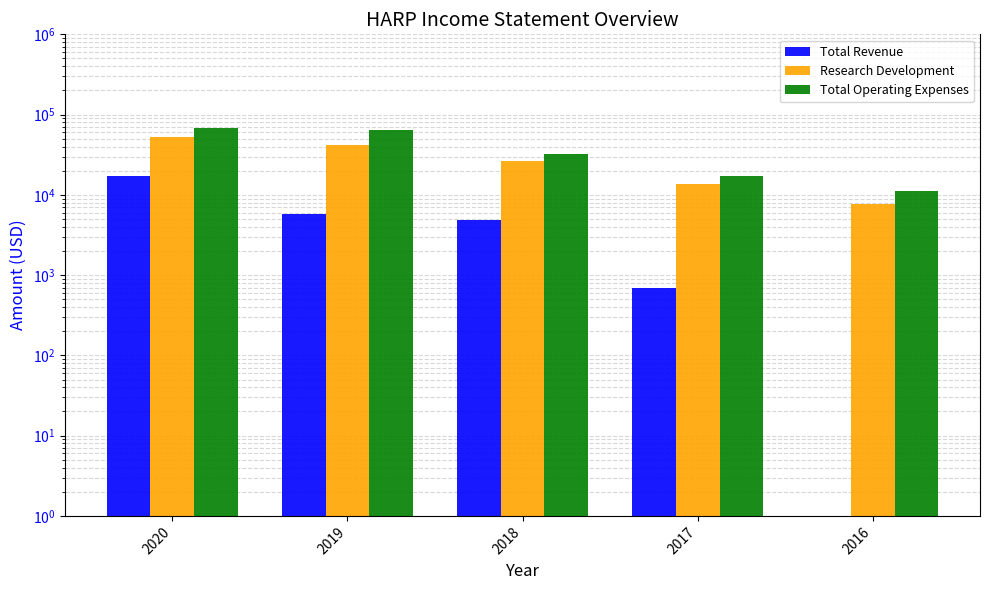

Which series has the largest range (max minus min)?

Total Operating Expenses